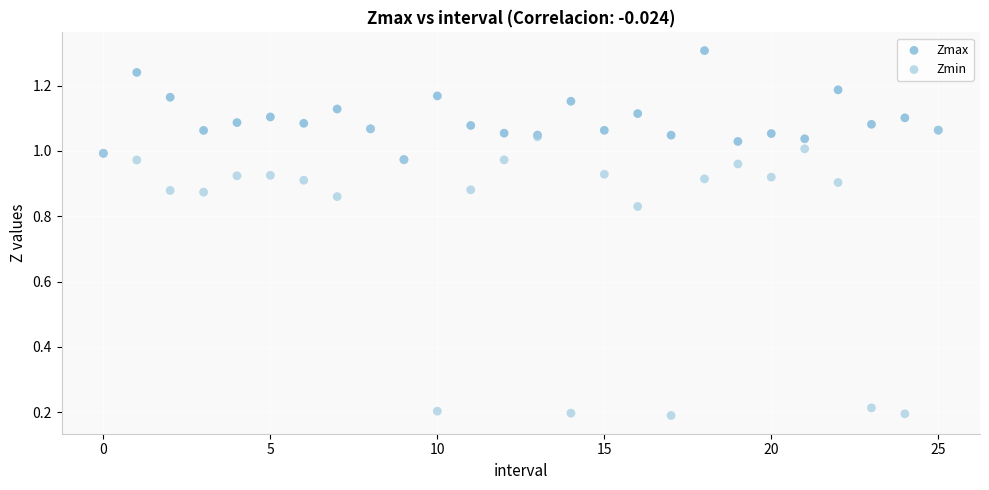

Which series reaches the maximum Y coordinate?

Zmax